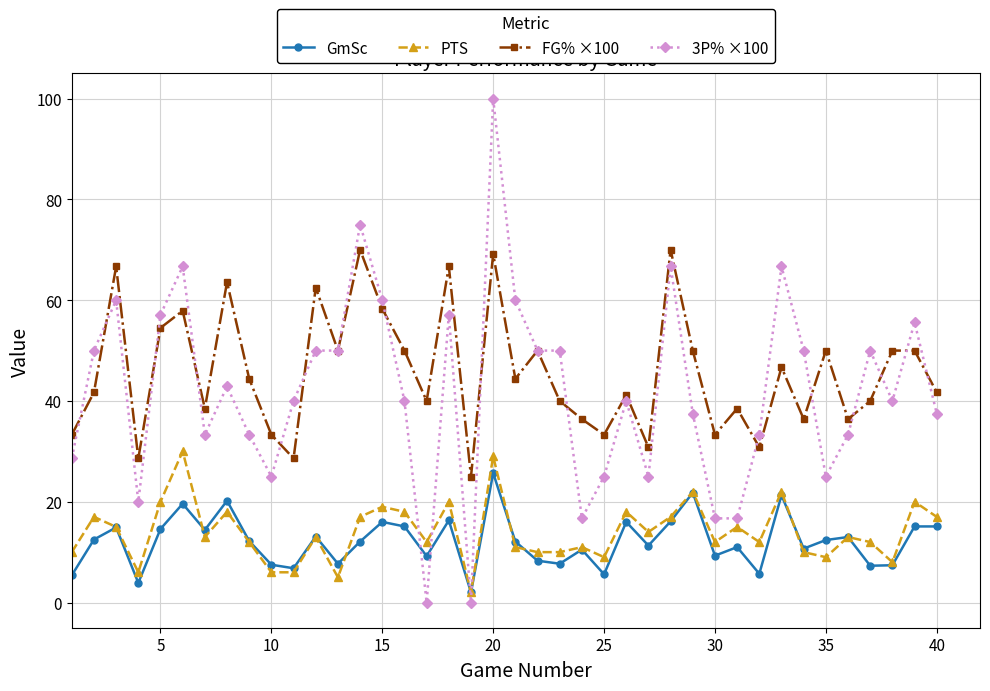

True or false: FG% ×100 and PTS intersect in this chart.

False